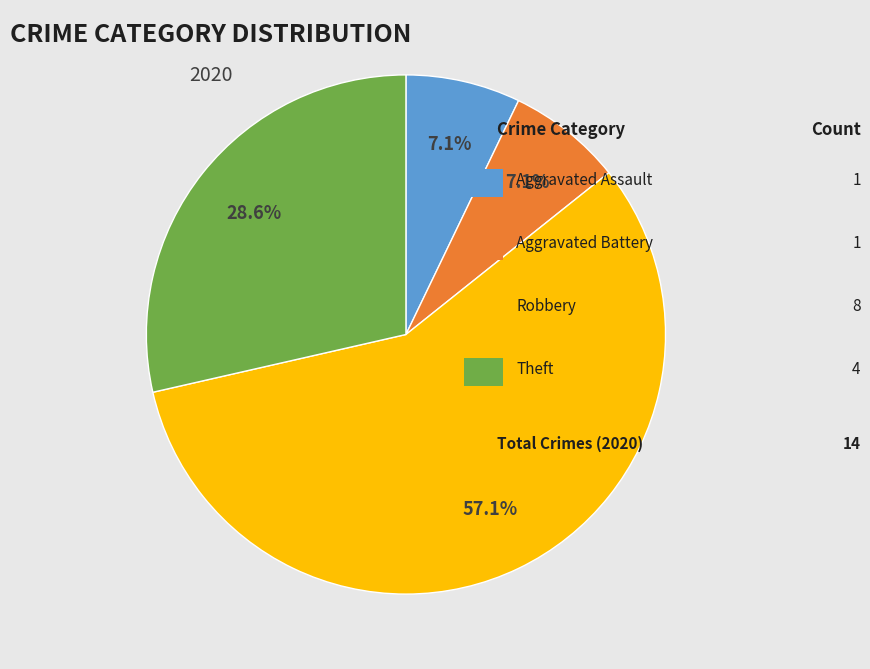

Is there a majority slice in this chart?

Yes